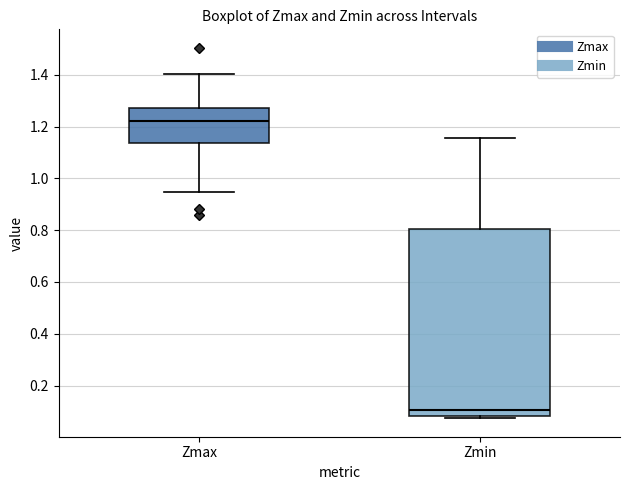

Where is the lower edge of the box for Zmax on the y-axis? The values are not printed on the chart, so give them approximately, as read against the axis.

1.14